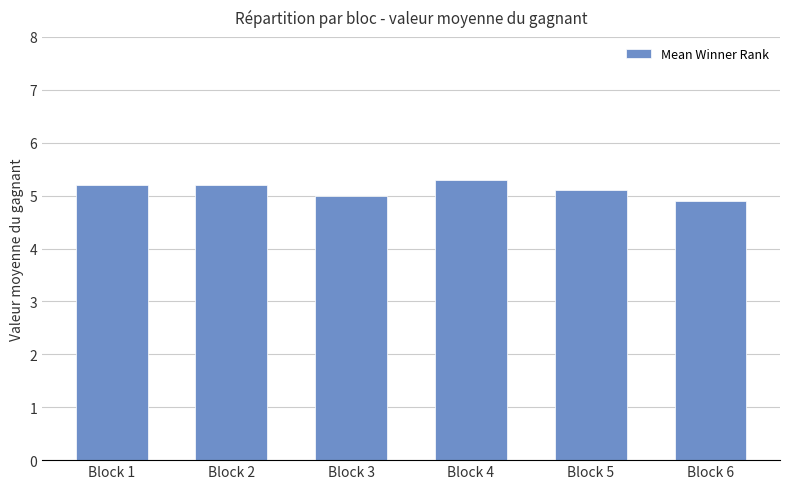

Where is the data nearest to the value 5?

Block 3